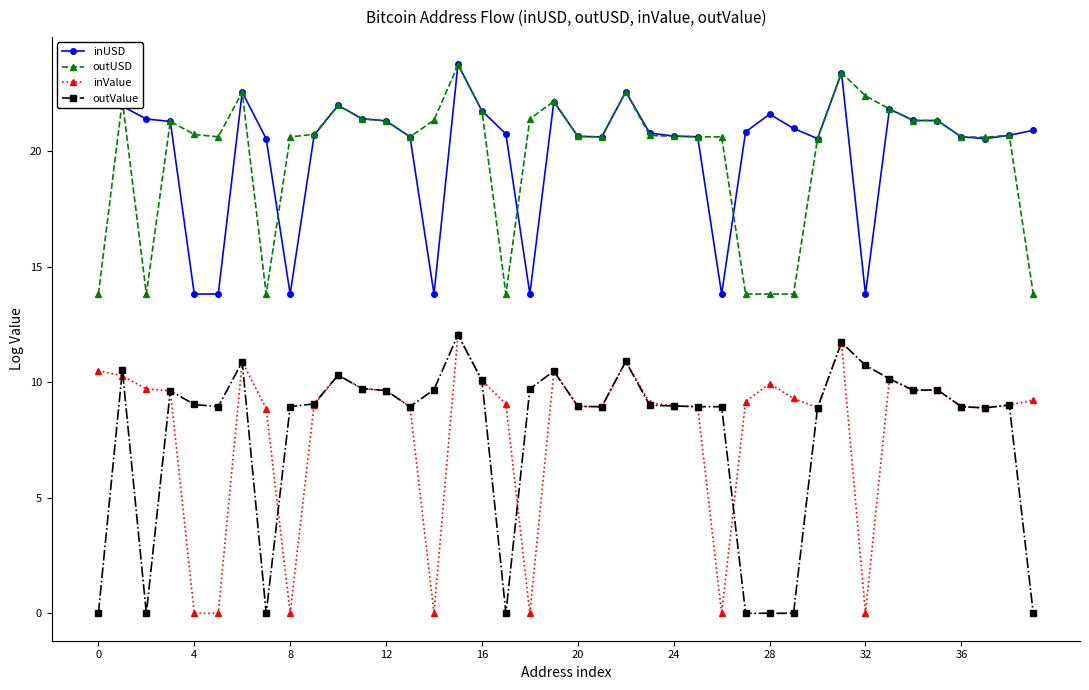

In inUSD, how many points are higher than both neighbors (excluding endpoints)?

8